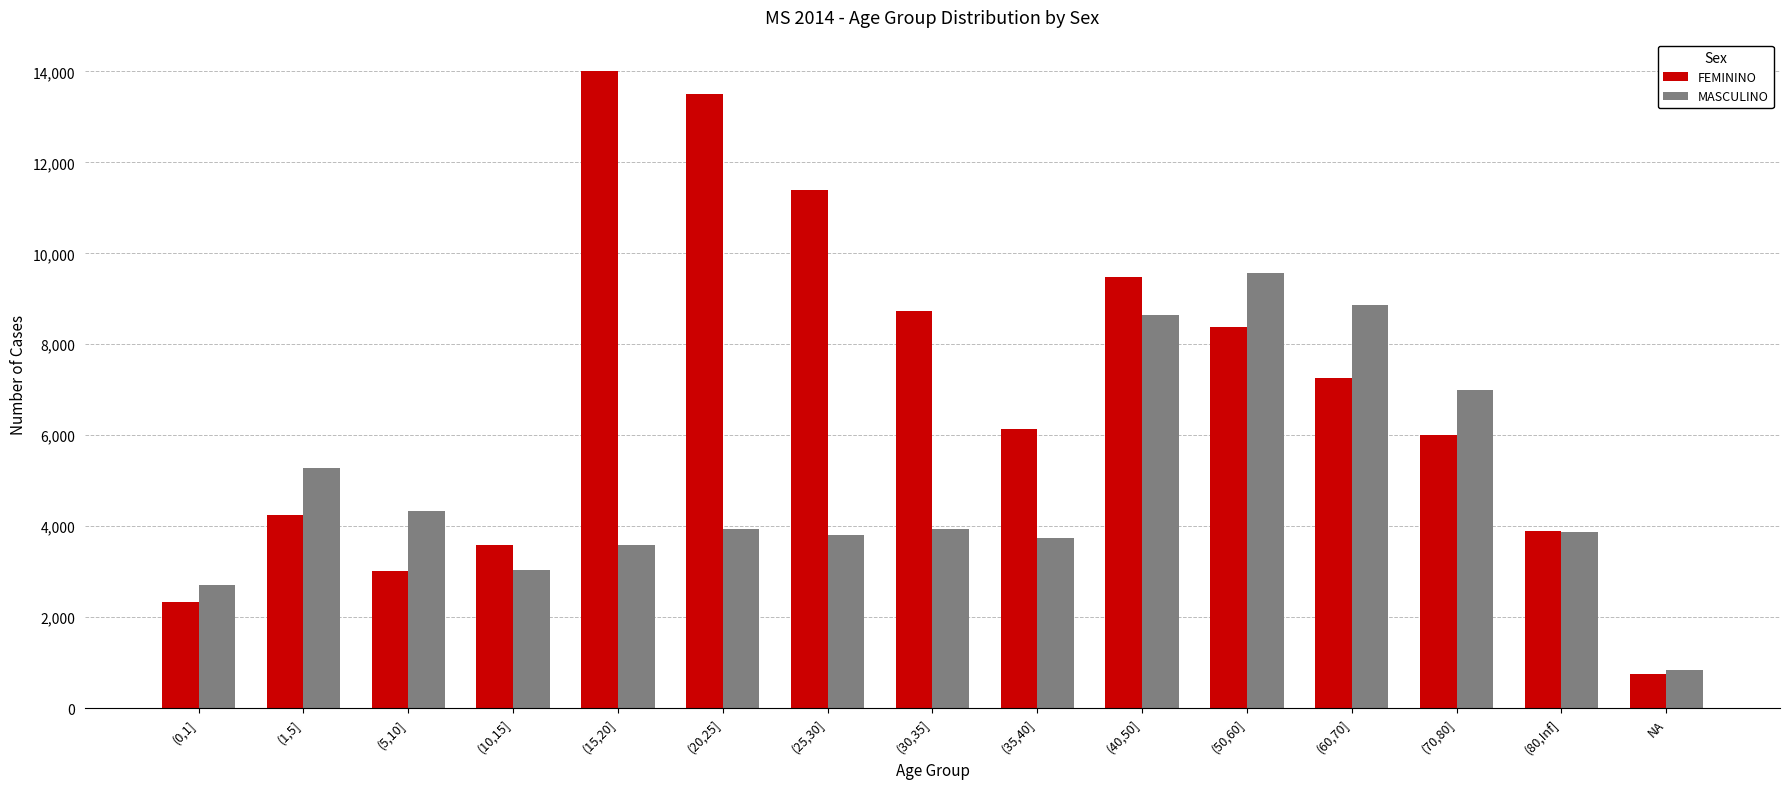

What is the total value across all series at (80,Inf]?

7760